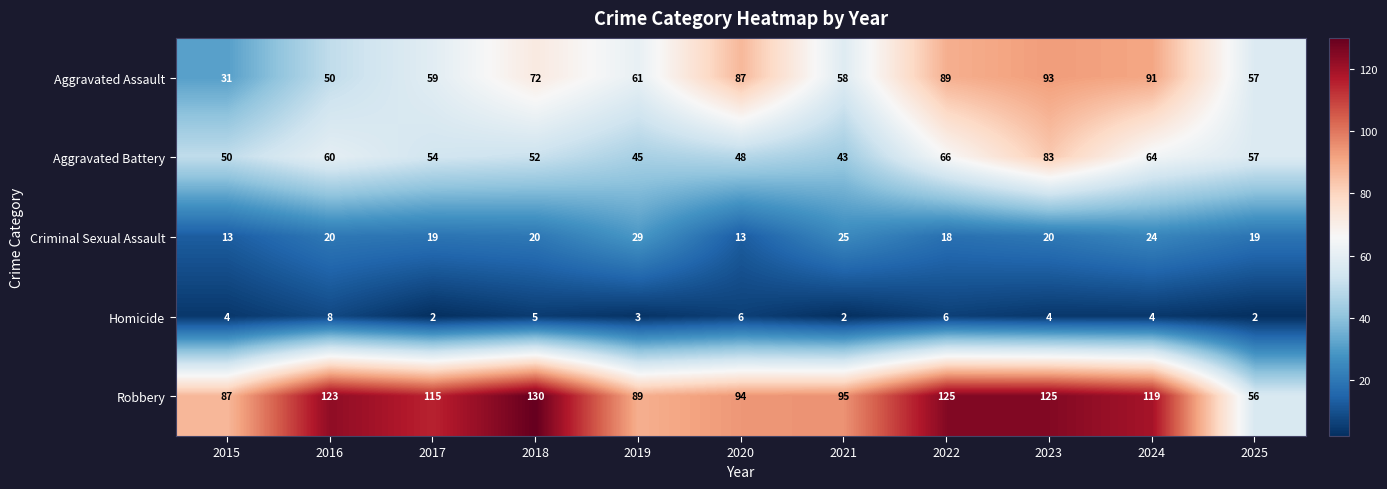

What is the total value across all series at 2024?

302